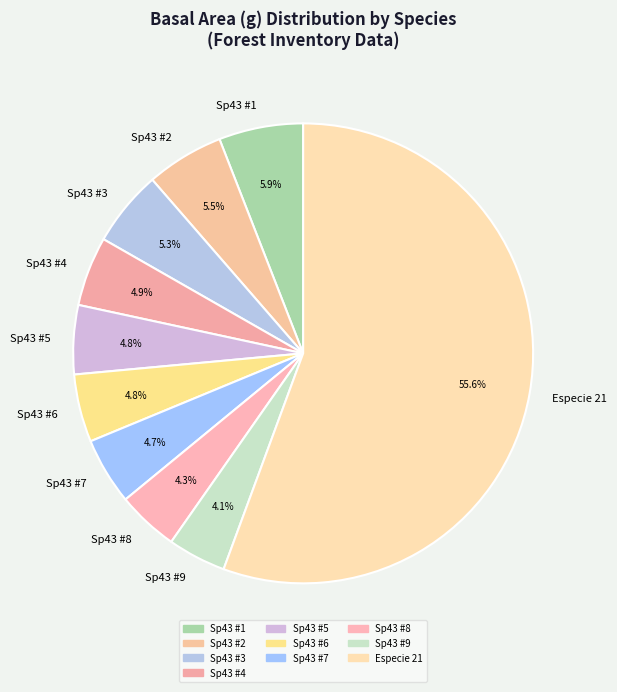

Between Sp43 #8 and Sp43 #5, which is larger?

Sp43 #5